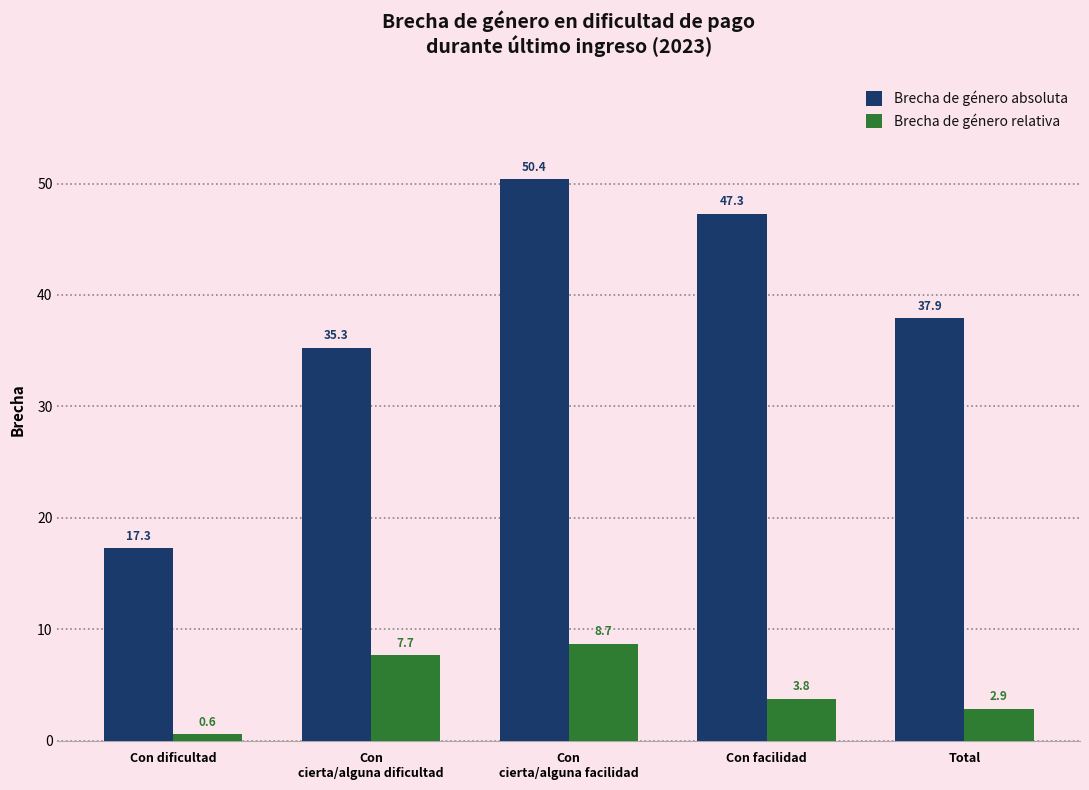

At which category does the chart reach its peak across all series?

Con
cierta/alguna facilidad